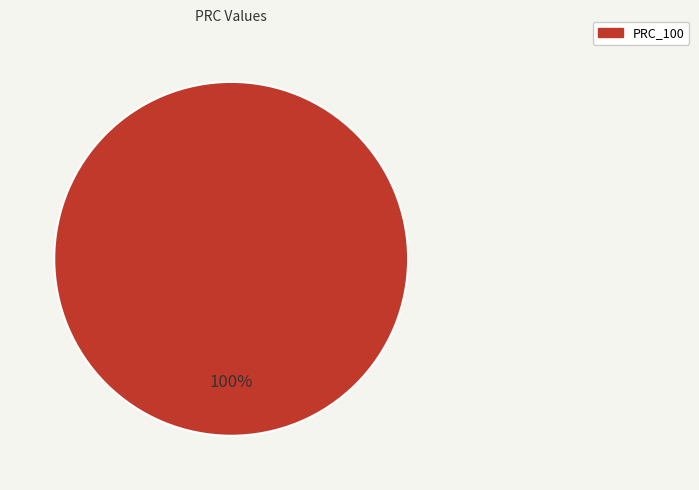

Is there any slice that represents more than half of the pie?

Yes